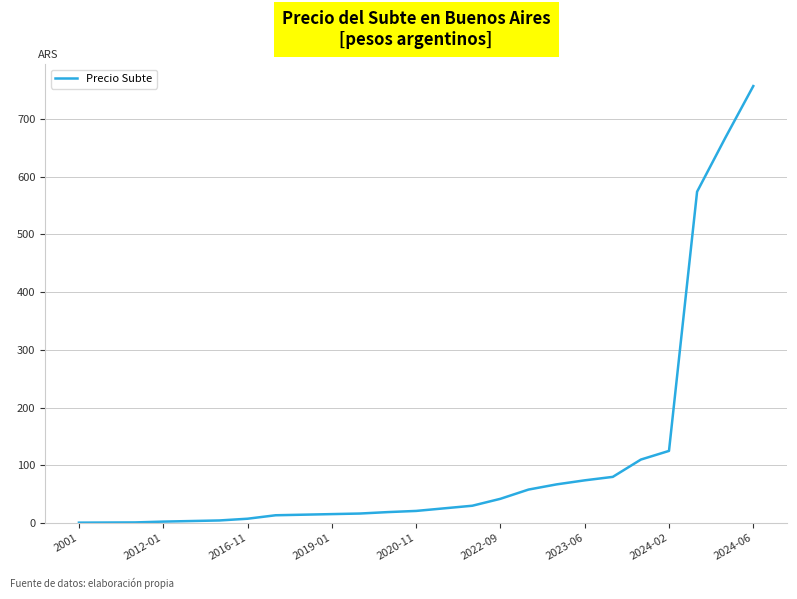

What is the minimum value shown in the chart?

0.7